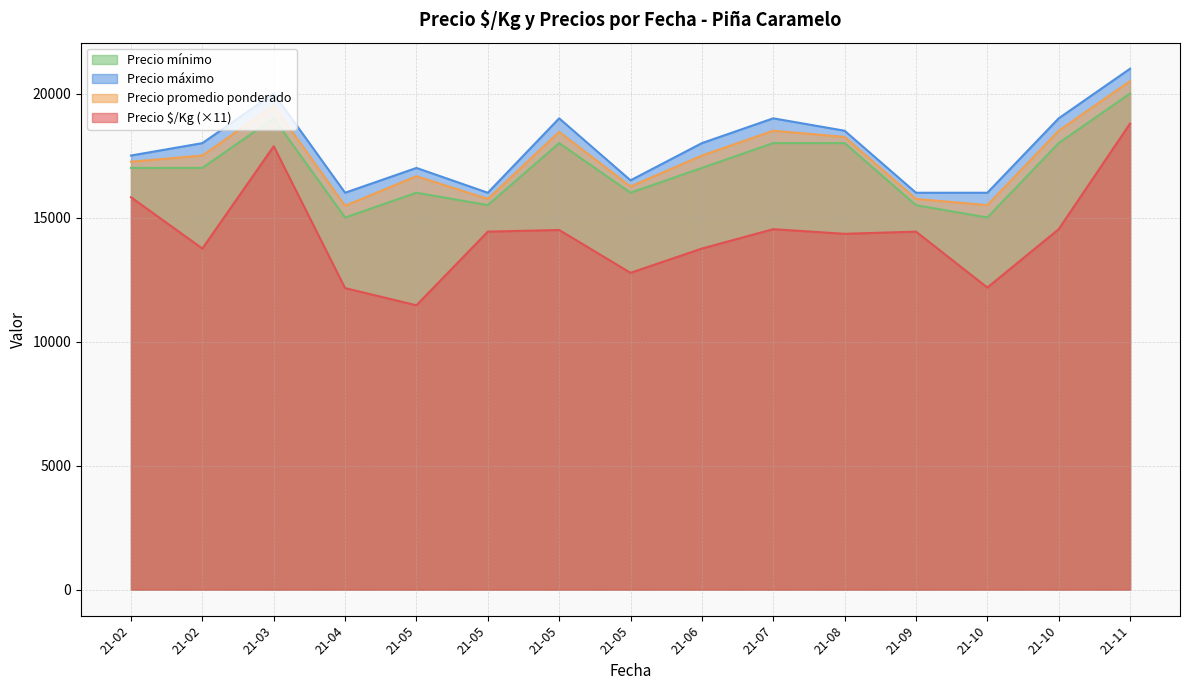

Rank the series at 21-11 from highest to lowest value.

Precio máximo, Precio promedio ponderado, Precio mínimo, Precio $/Kg